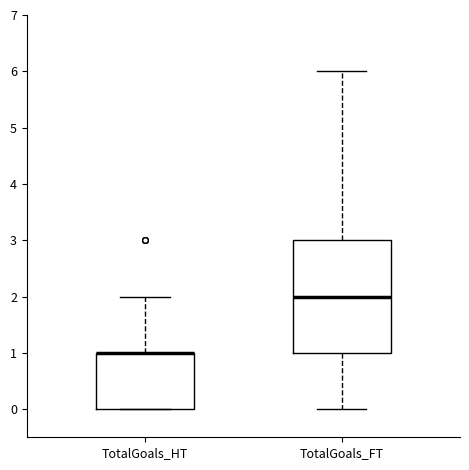

Reading left to right, read every box against the y-axis: the position of its median line, the range the box covers, and the ends of its whiskers. The values are not printed on the chart, so give them approximately, as read against the axis.

TotalGoals_HT: median 1 (drawn on the box's upper edge), box 0 to 1, whiskers 0 to 2
TotalGoals_FT: median 2, box 1 to 3, whiskers 0 to 6